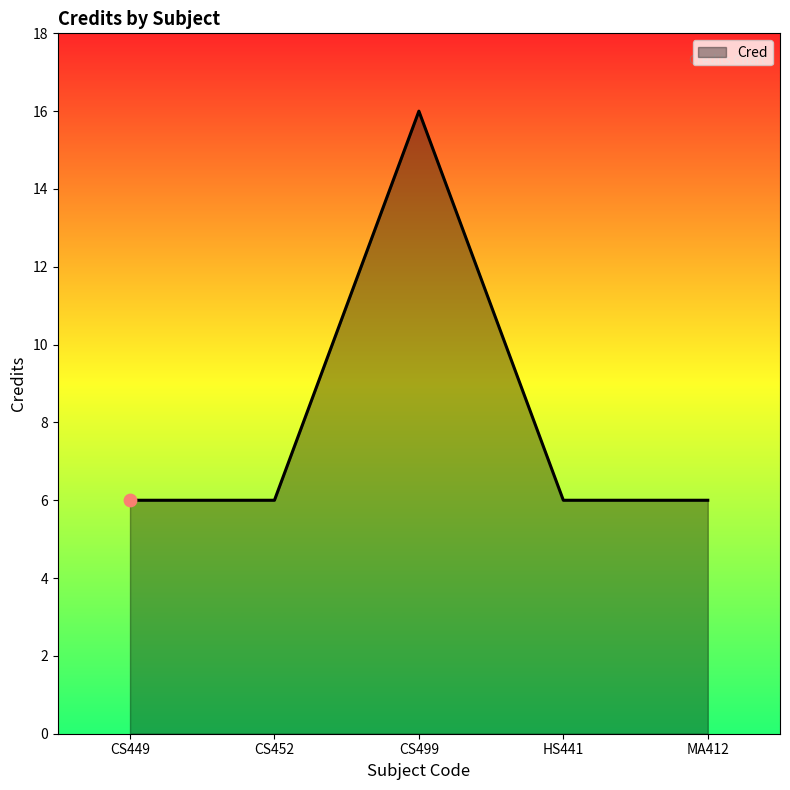

What is the change in value from CS499 to HS441?

-10